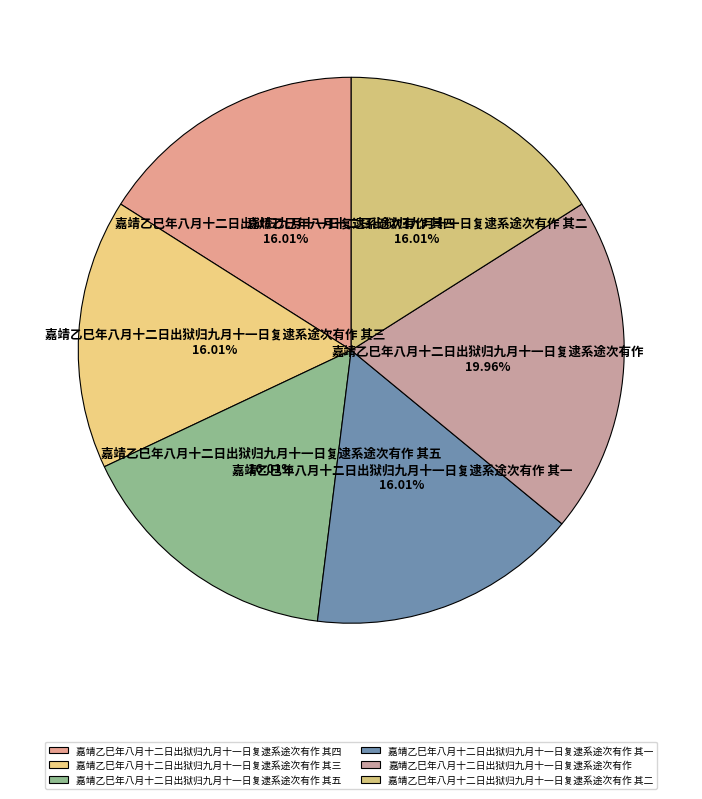

True or false: 嘉靖乙巳年八月十二日出狱归九月十一日复逮系途次有作 其一 accounts for 6% of the total.

False